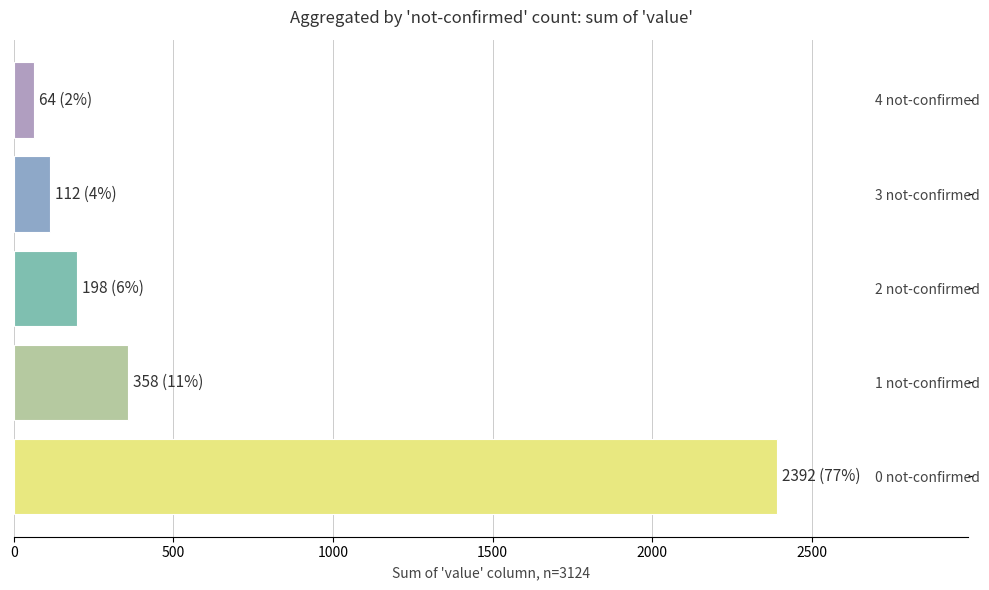

What is the smallest value displayed?

64